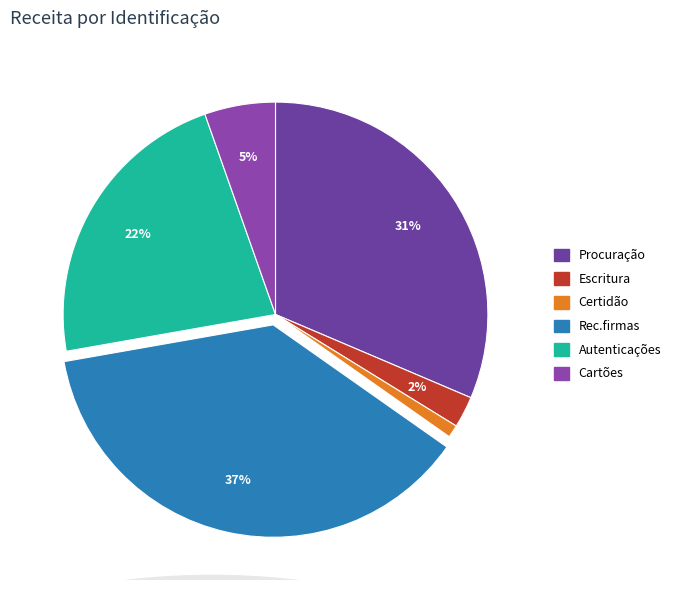

Rank the categories by value from highest to lowest.

Rec.firmas, Procuração, Autenticações, Cartões, Escritura, Certidão